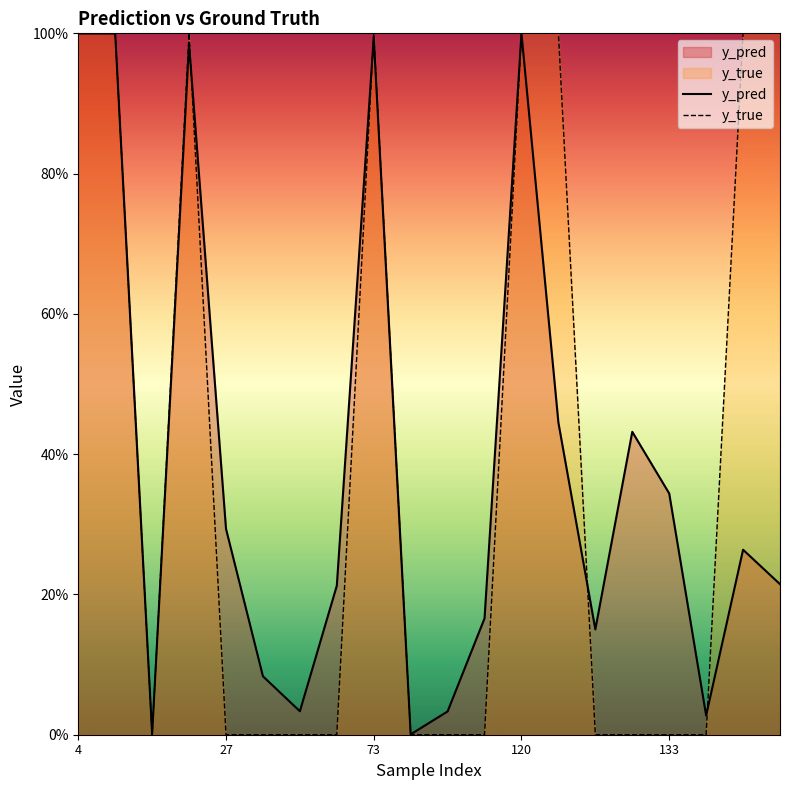

What is the difference between the y_pred values at 120 and 27?

0.7